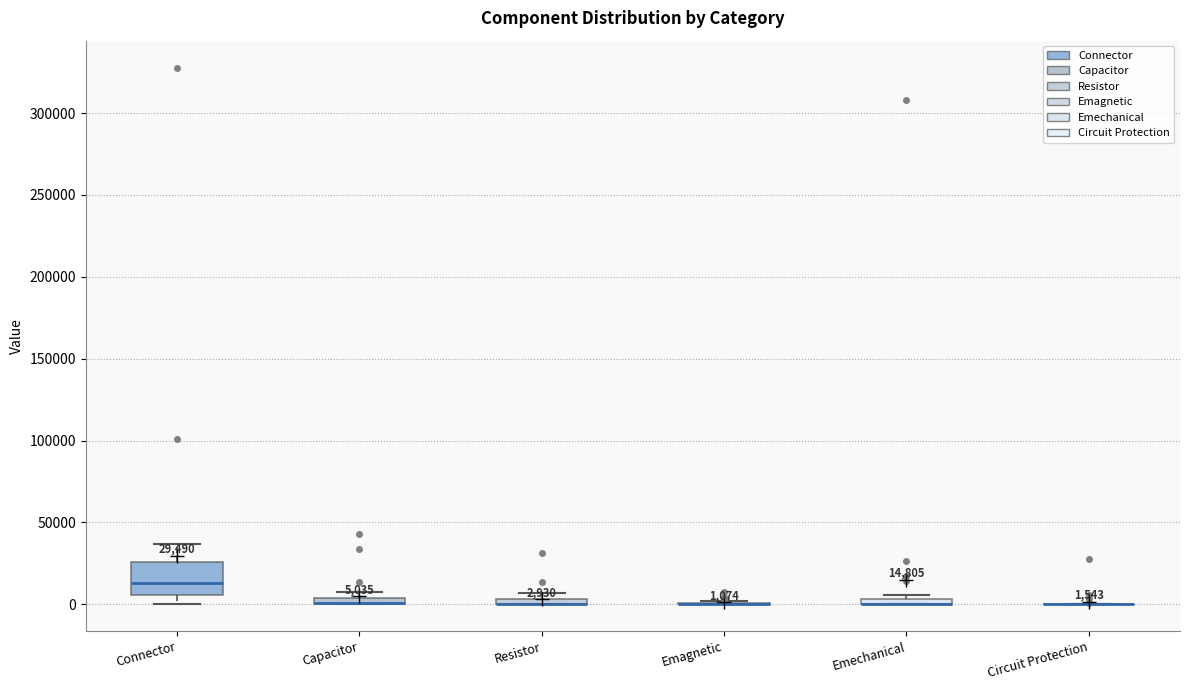

Comparing the boxes themselves (not the whiskers), which one is the tallest?

Connector